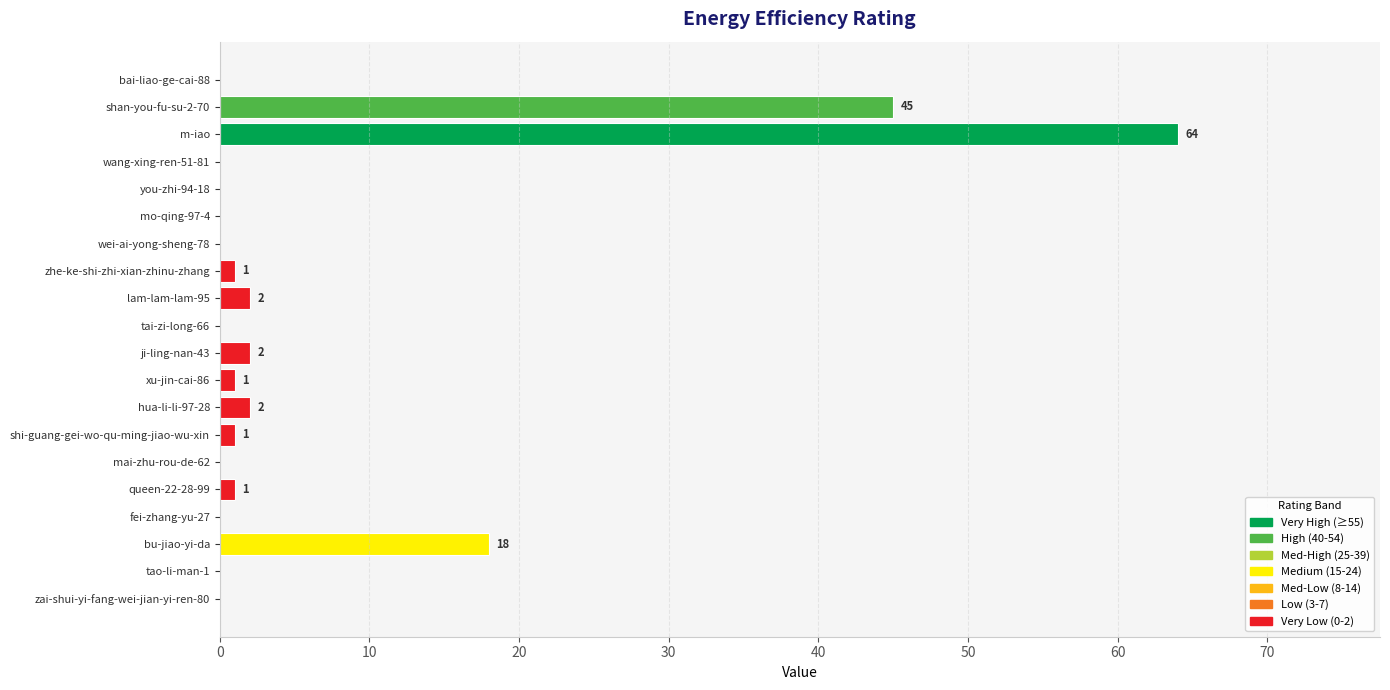

How many series are shown in this chart?

1